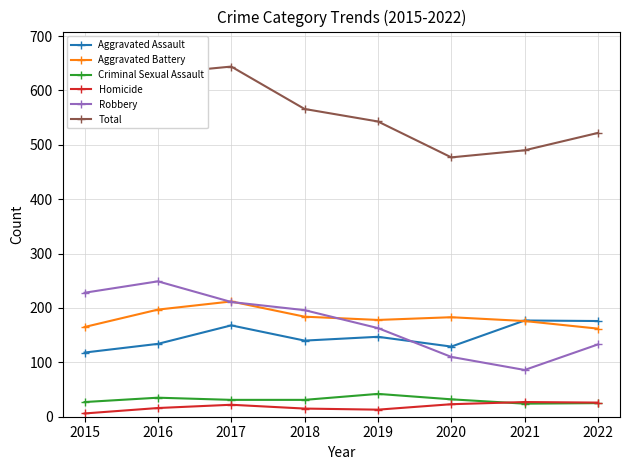

What is the approximate value of Homicide at 2017?

22